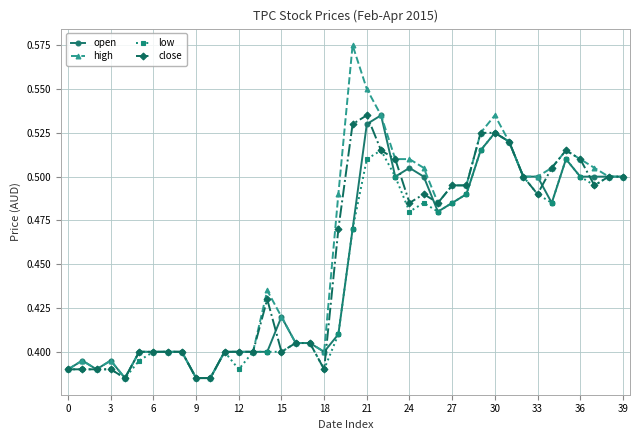

True or false: low has more than 1 interior local peaks.

True